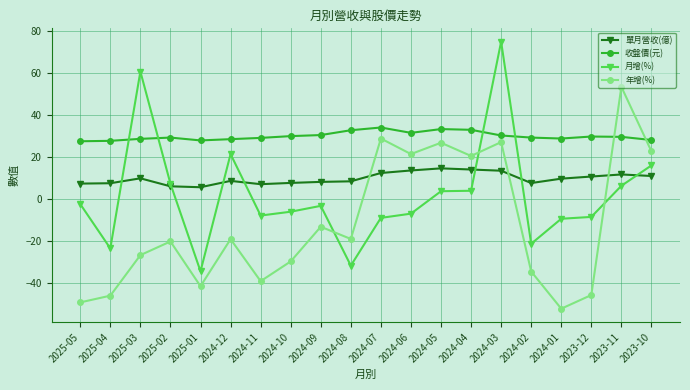

What is the total value across all series at 2024-05?

79.2